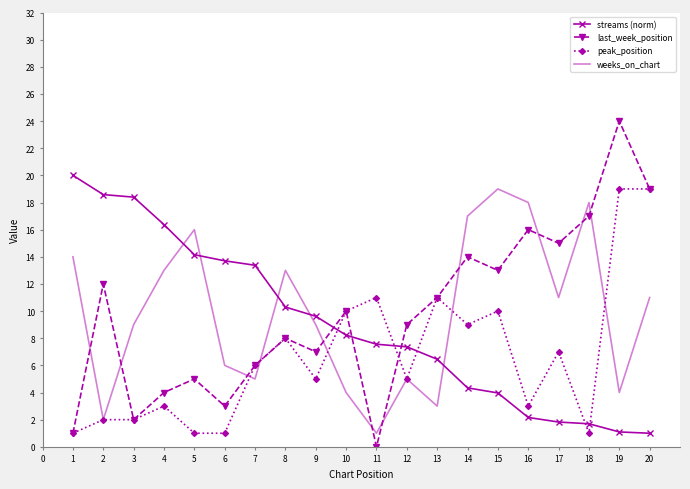

How many intersections are there between streams (norm) and weeks_on_chart?

5